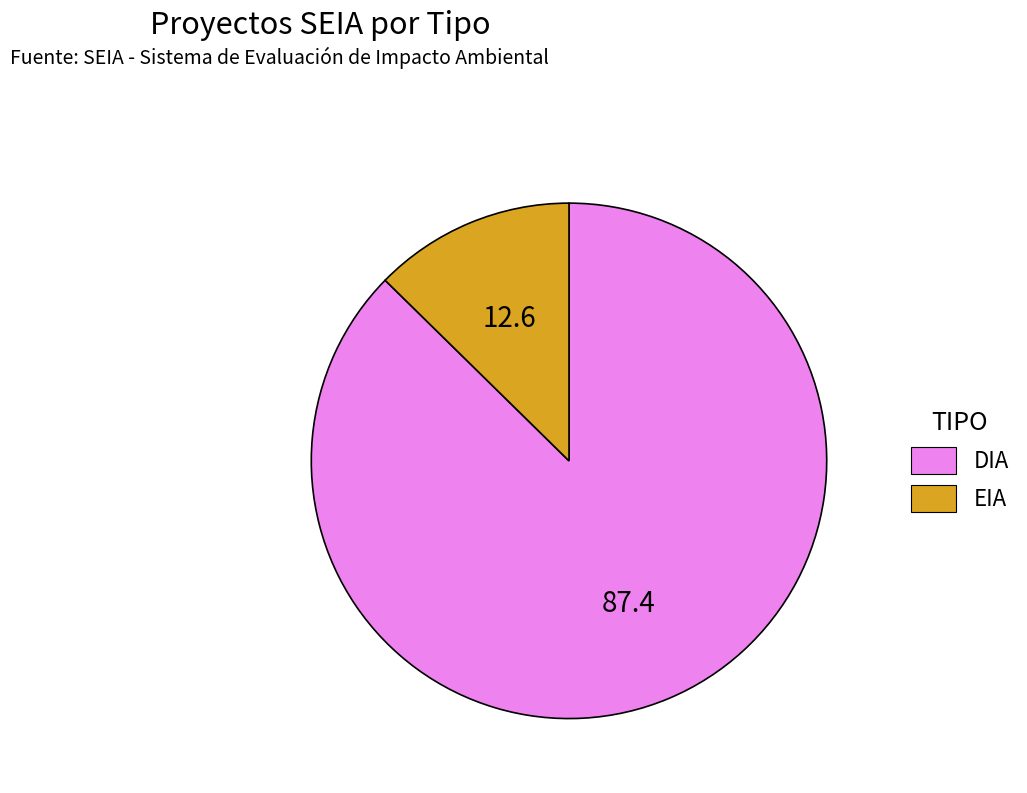

Is there any slice that represents more than half of the pie?

Yes